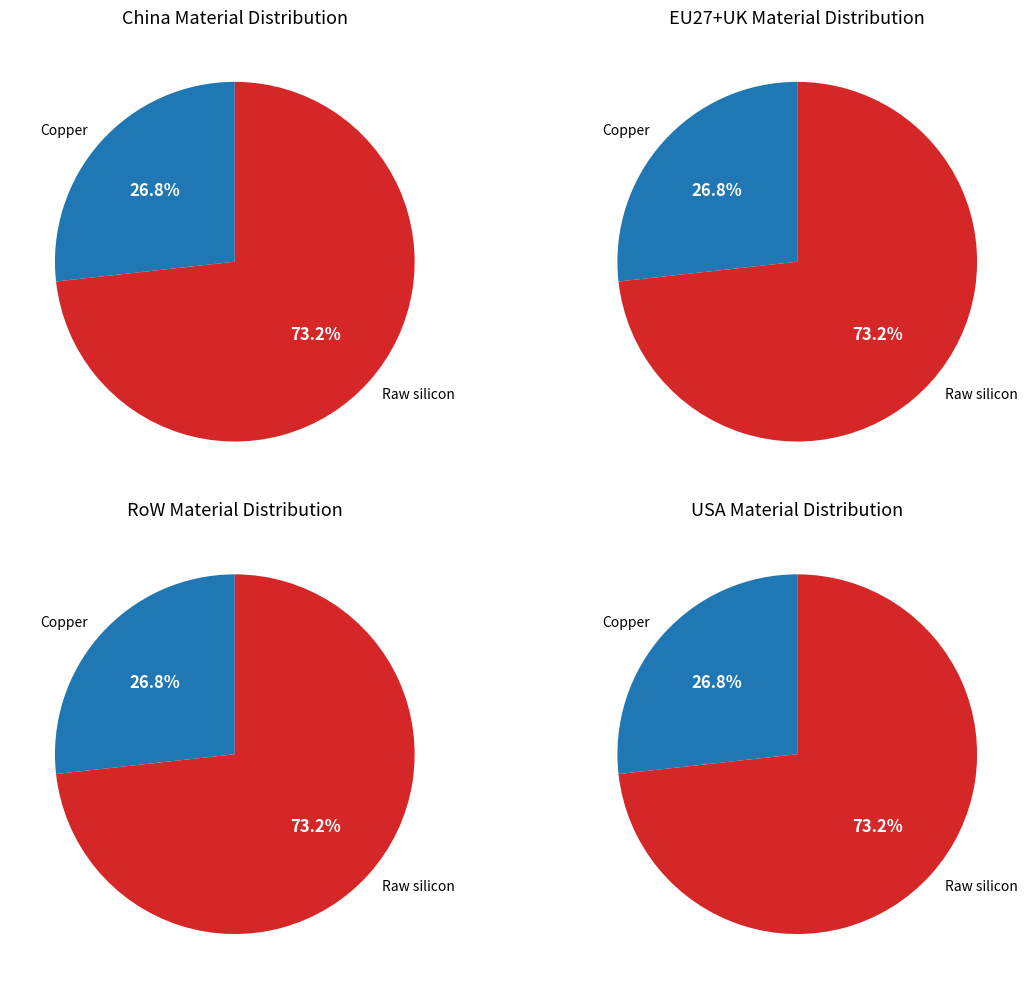

What is the largest slice in the pie chart?

Raw silicon